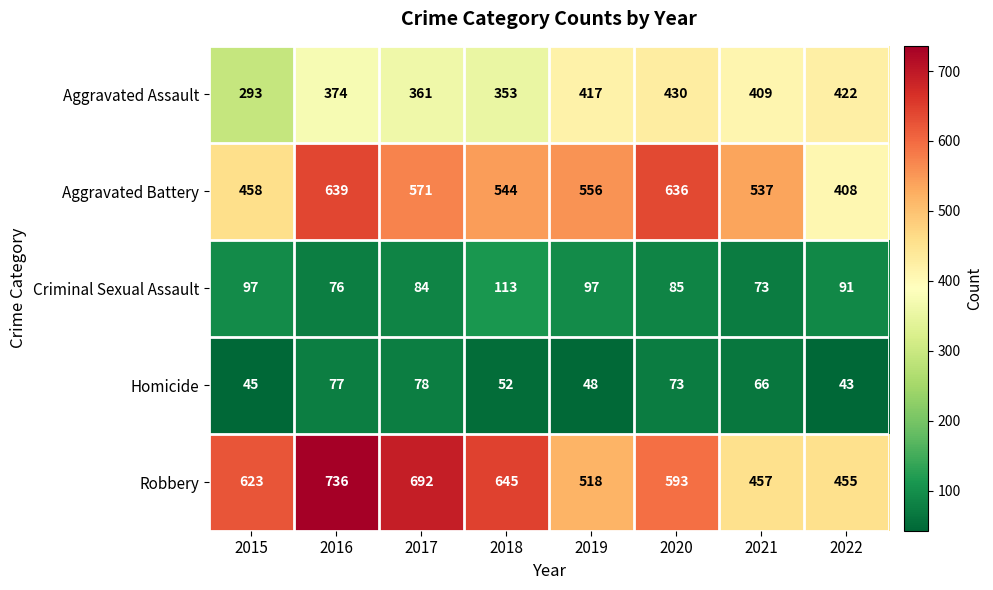

At which label is Criminal Sexual Assault closest to 93?

2022